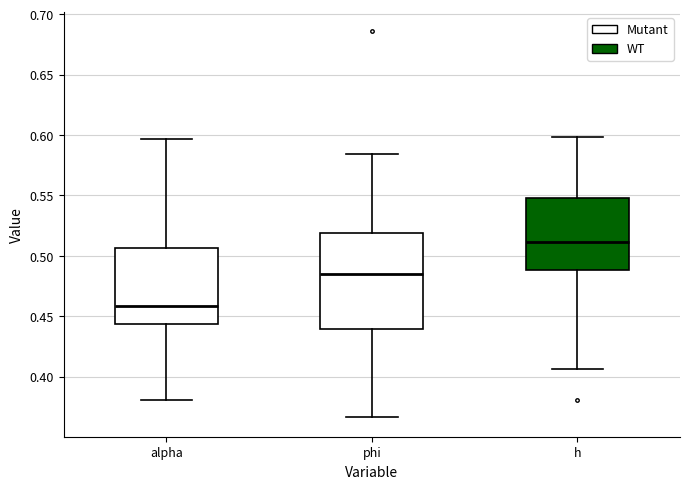

Where is the upper edge of the box for h on the y-axis? The values are not printed on the chart, so give them approximately, as read against the axis.

0.550